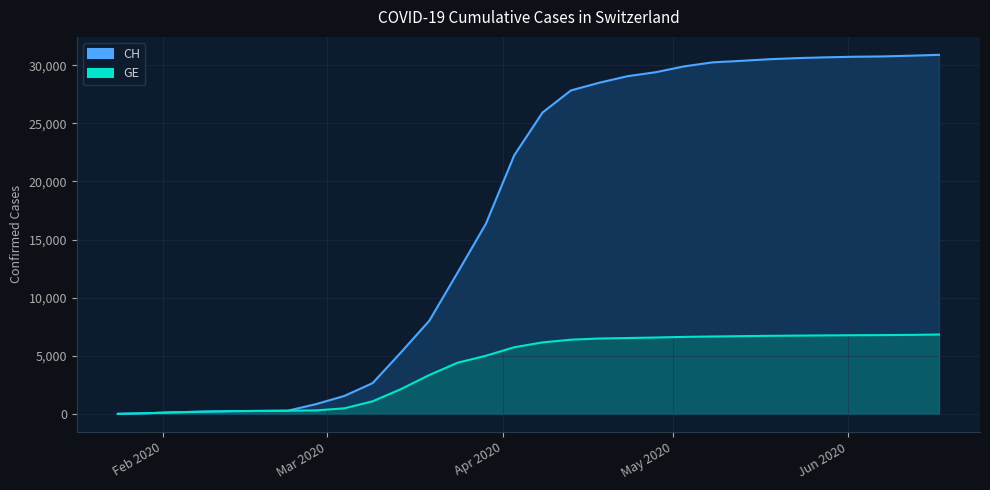

What is the smallest value displayed?

4